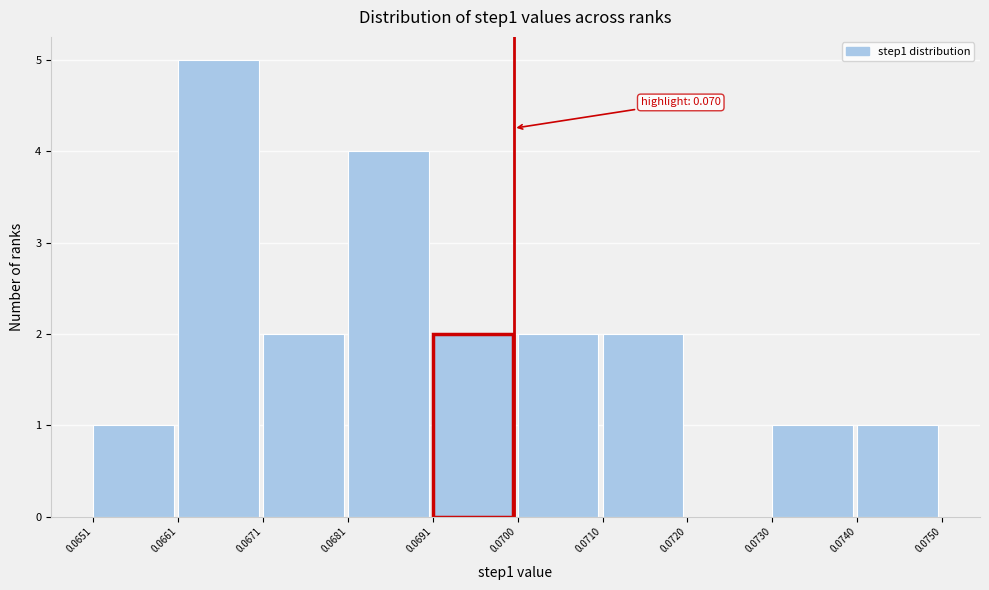

Which range on the x-axis has the tallest bar?

0.0661 to 0.0671